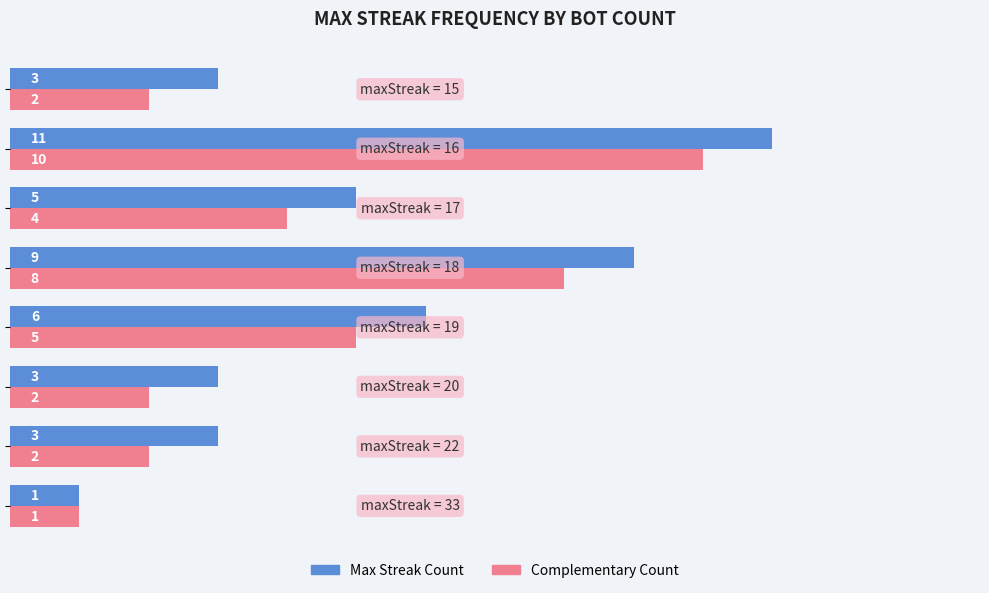

How many values in the Max Streak Count series are below 5?

4